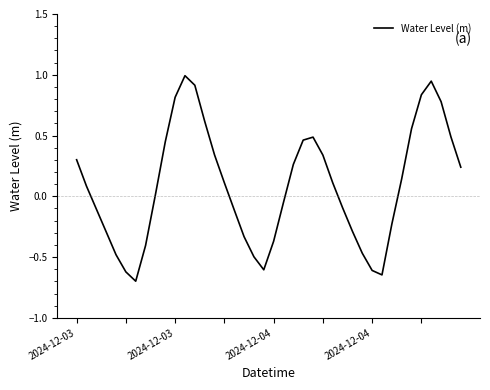

True or false: the data has more than 1 interior local peaks.

True